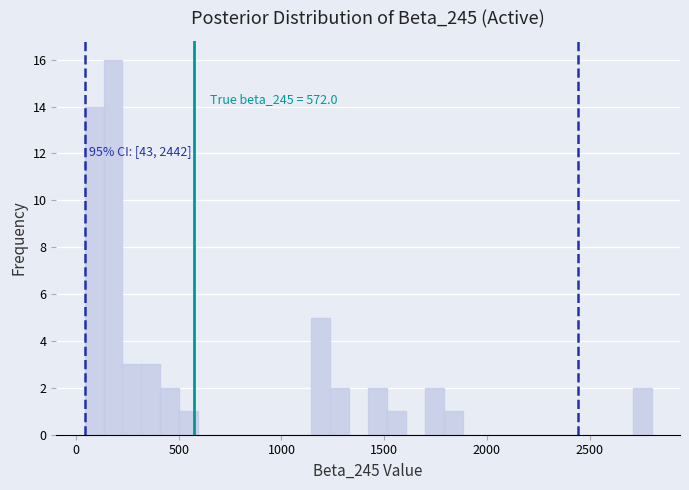

Read against the x-axis, roughly where is the centre of the tallest bar?

200